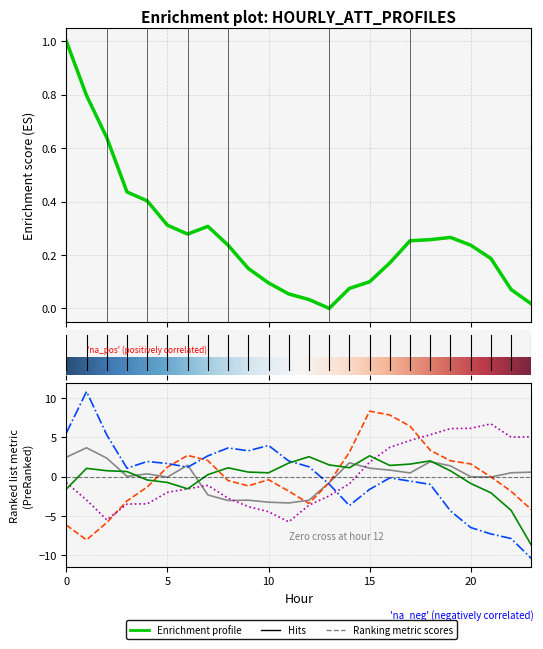

Where do ATT12 and ATT11 first cross each other?

13 and 14